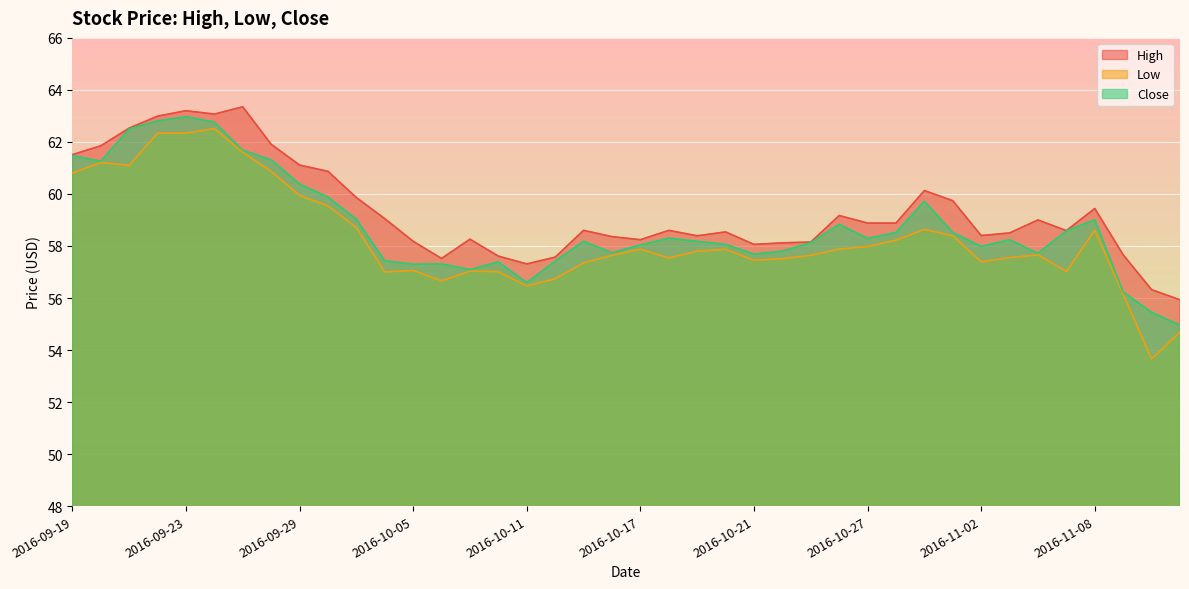

What is the label of the 40th point from the right?

2016-09-19